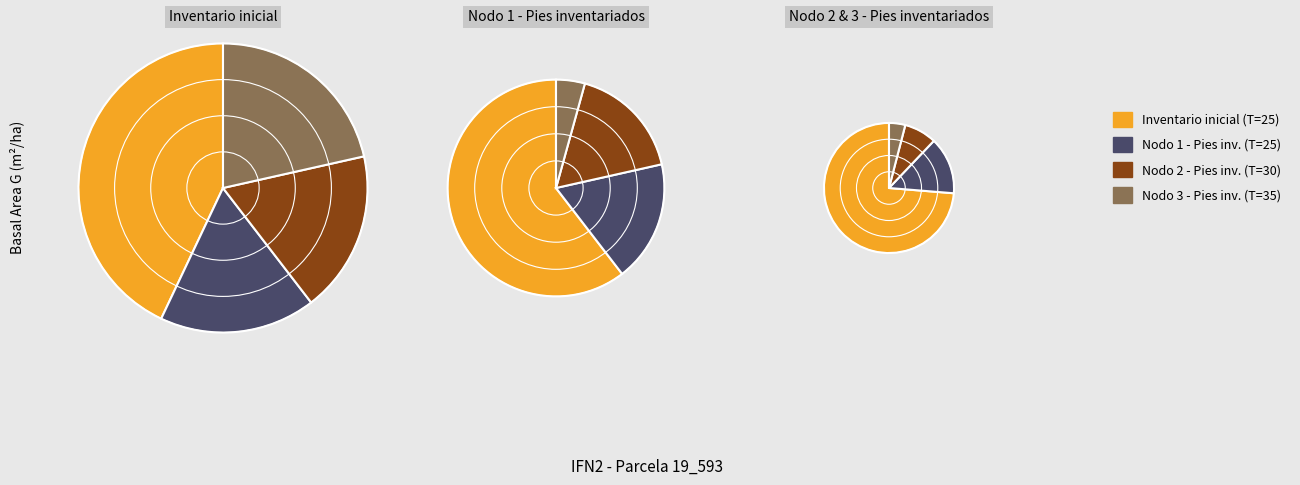

How many slices are in this pie chart?

4